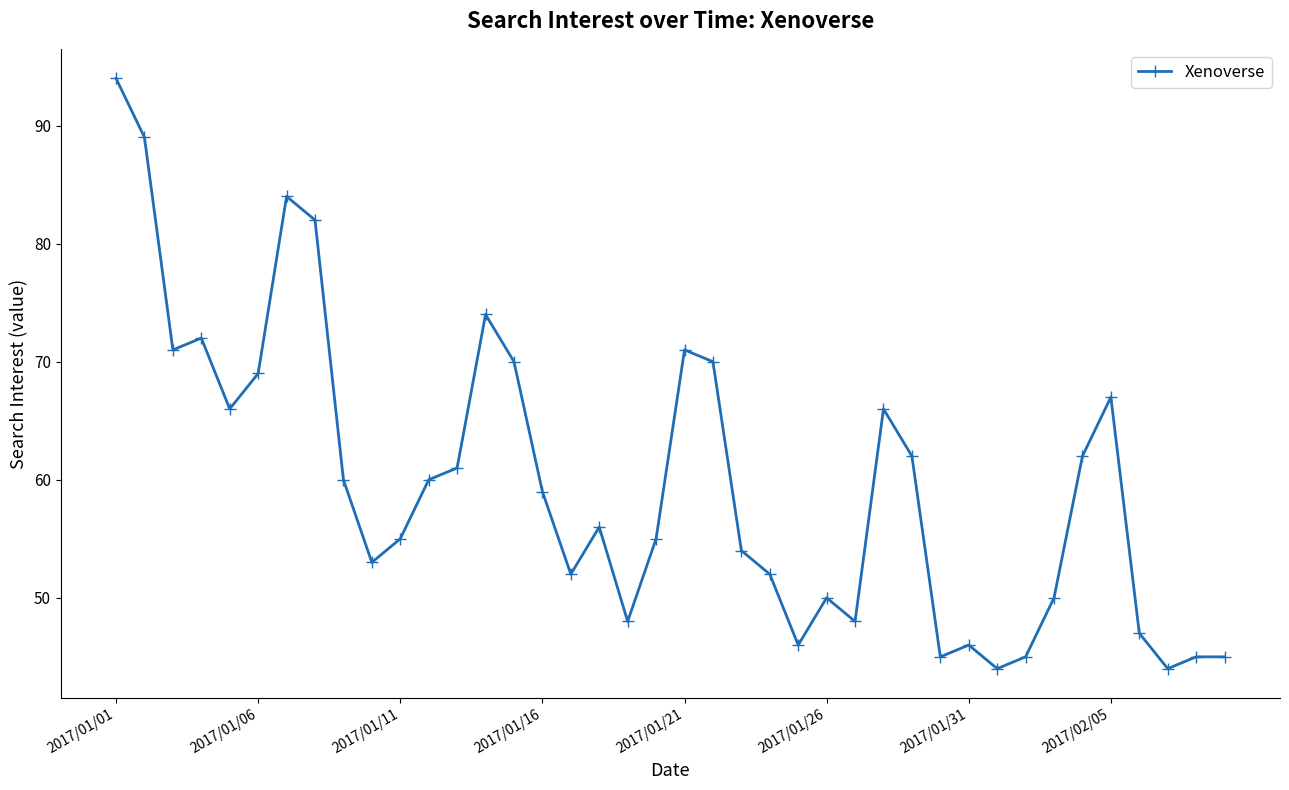

What is the value of the 23rd point from the left?

54